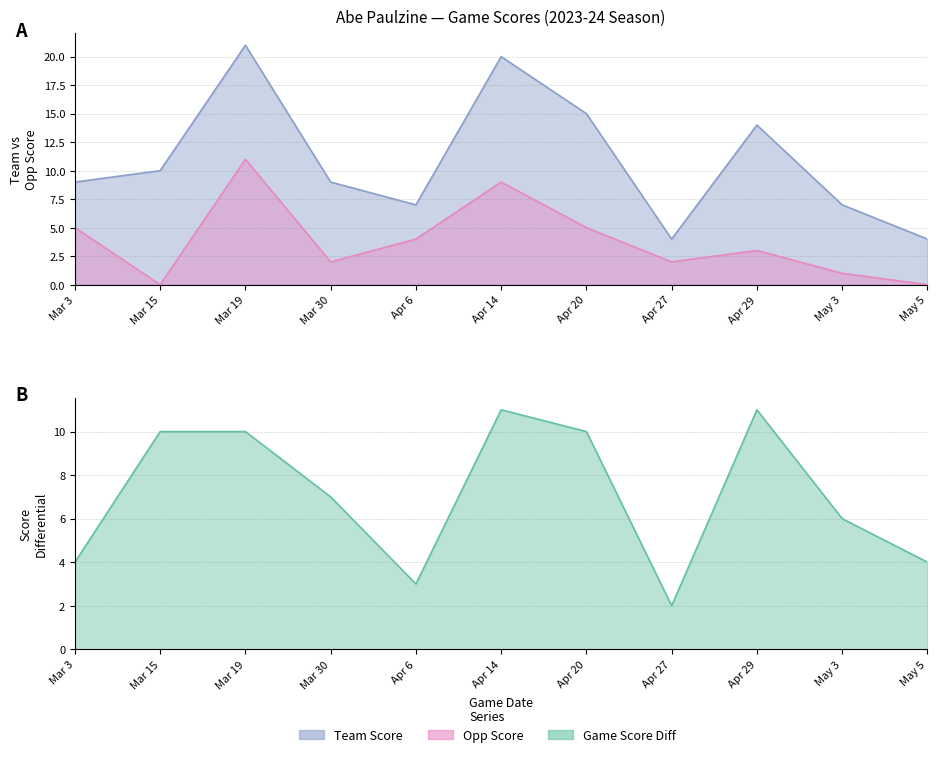

What is the label of the 11th point from the left?

May 5